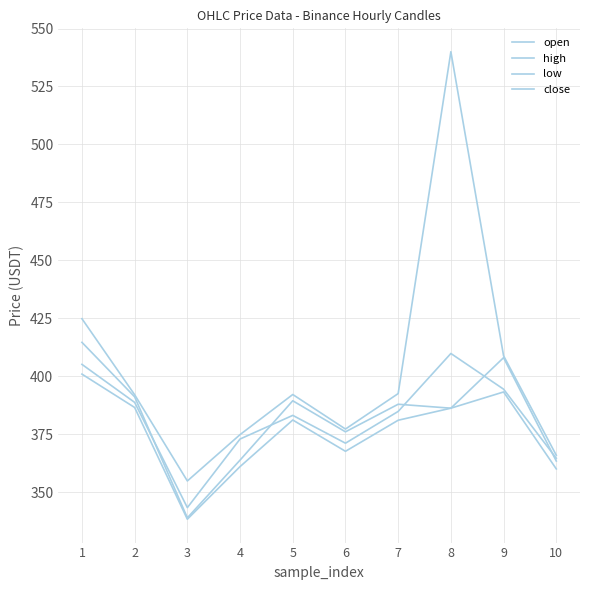

How many lines are shown in the chart?

4